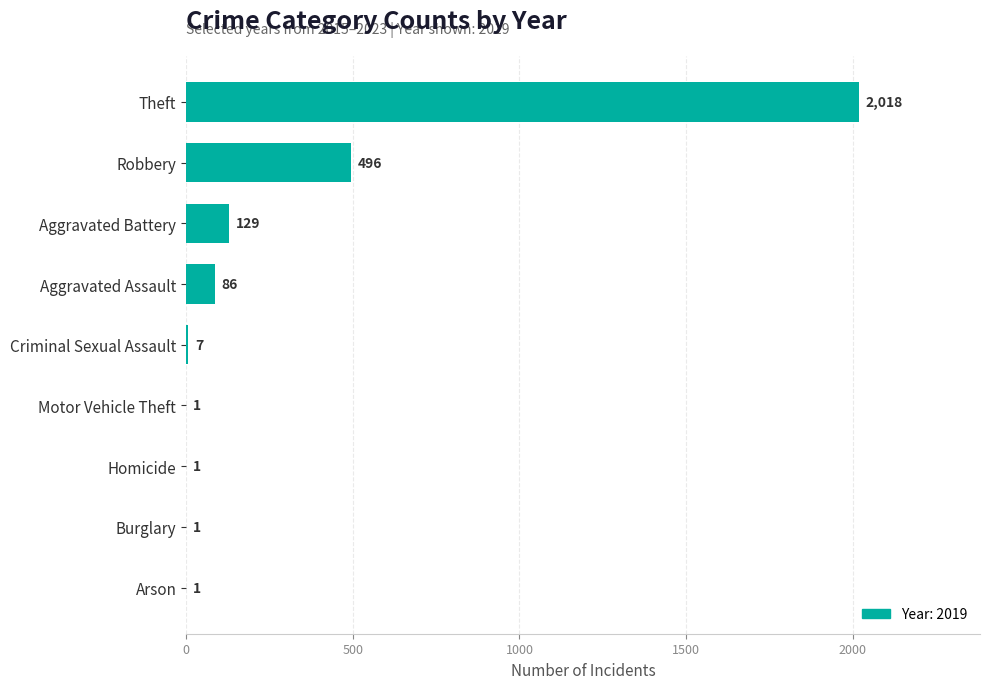

True or false: the data shows 1 at Homicide.

True